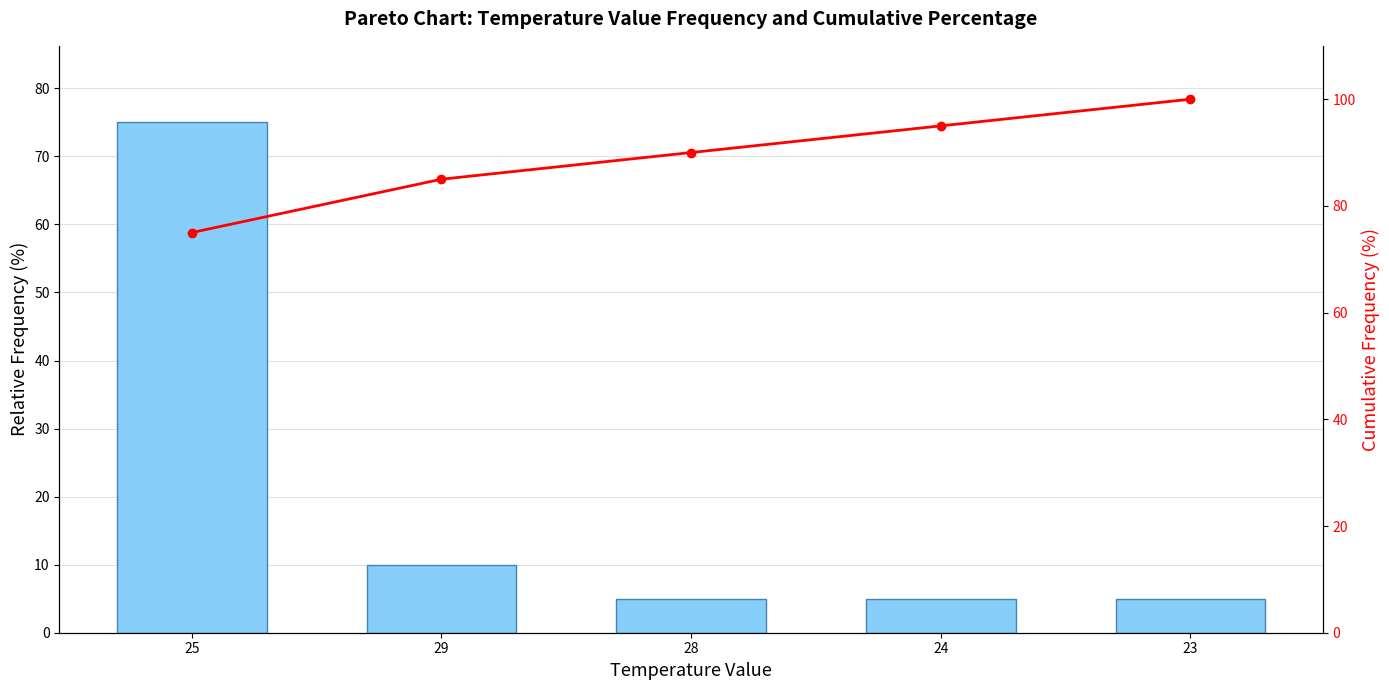

At which category does the chart reach its minimum across all series?

28